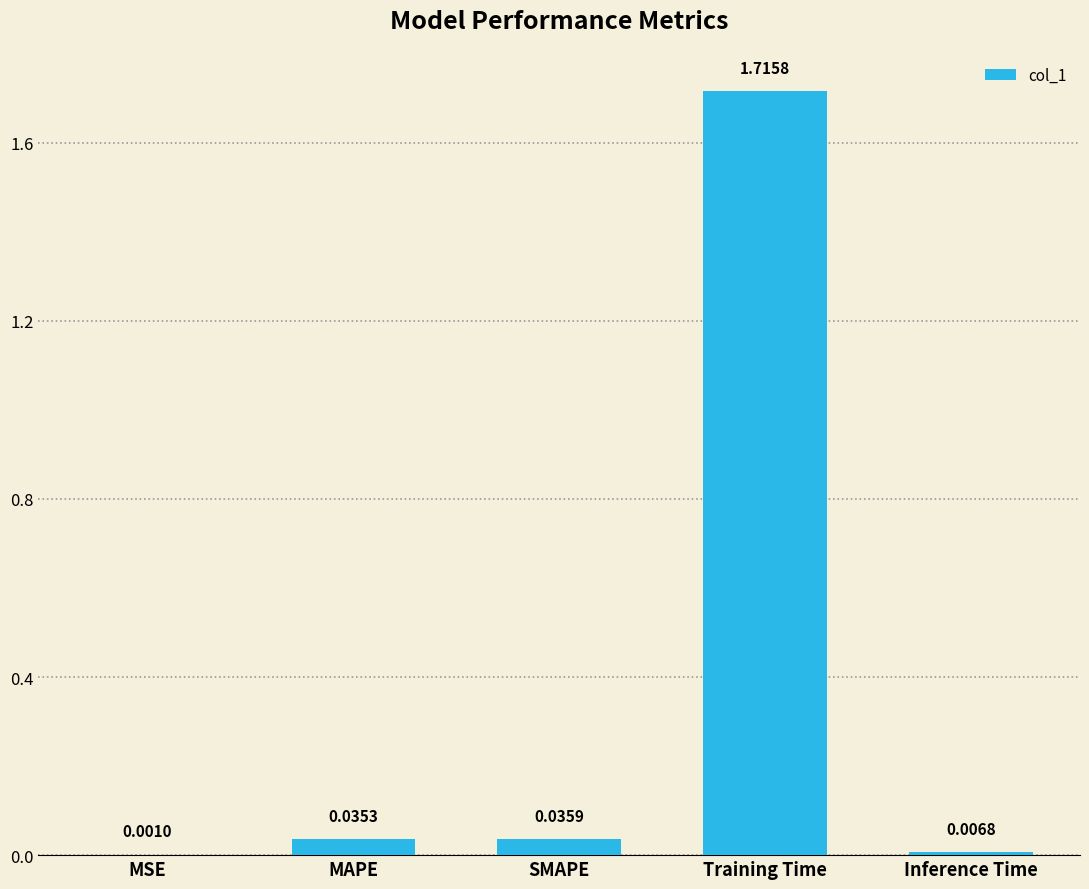

Are the bars horizontal?

No